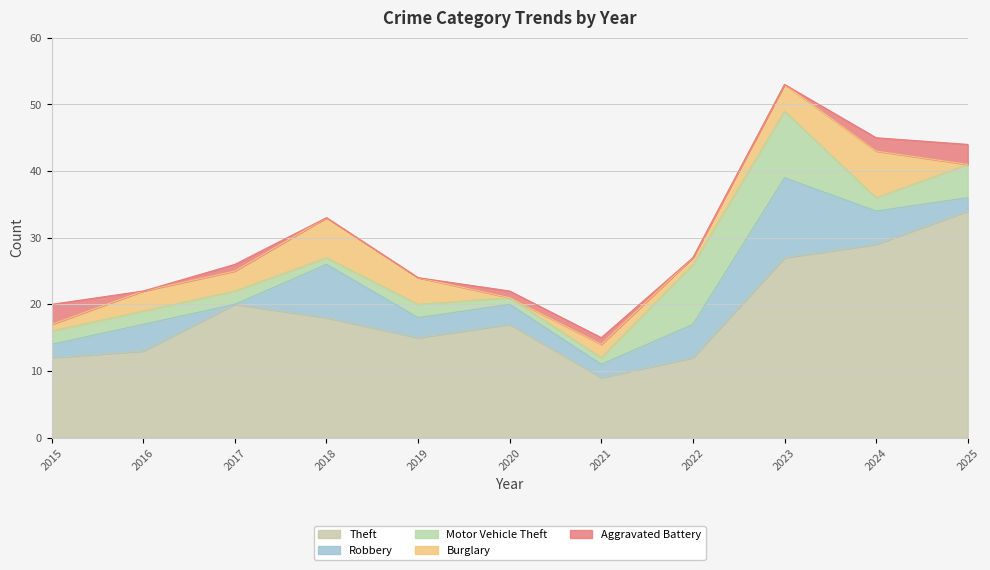

Which series has the largest total across all categories?

Theft